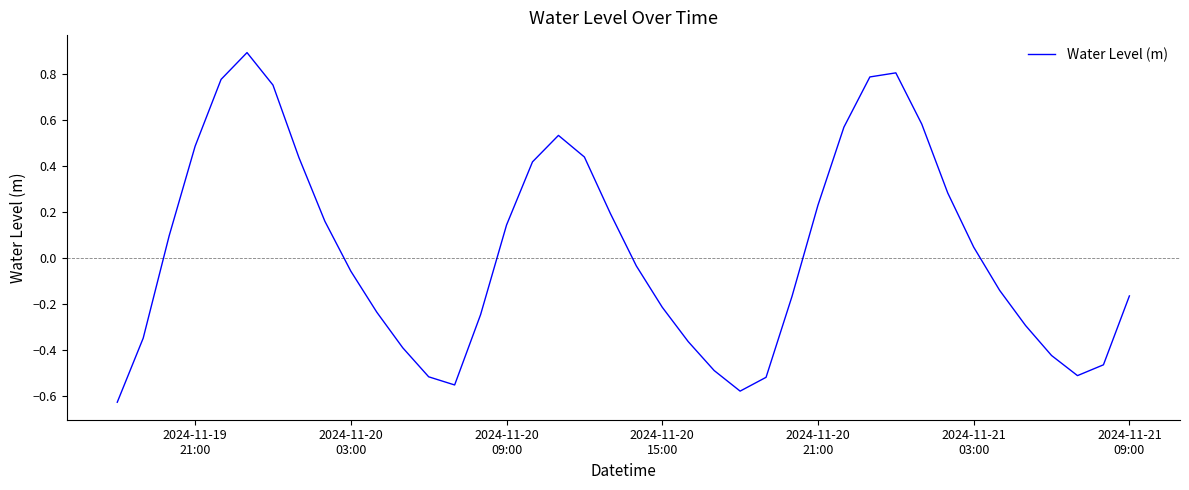

What is the greatest value displayed?

0.9